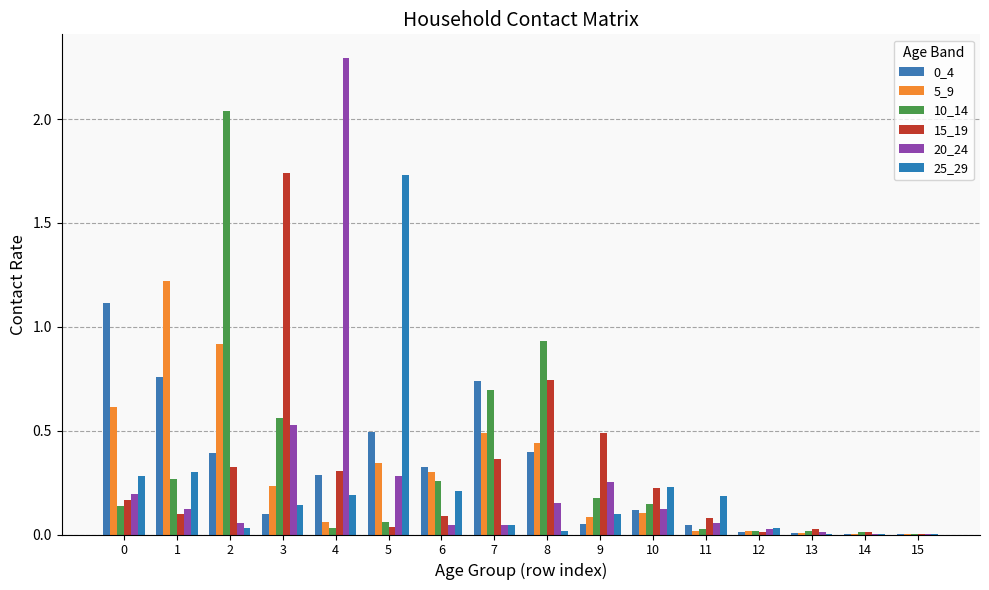

How many series are shown in this chart?

6